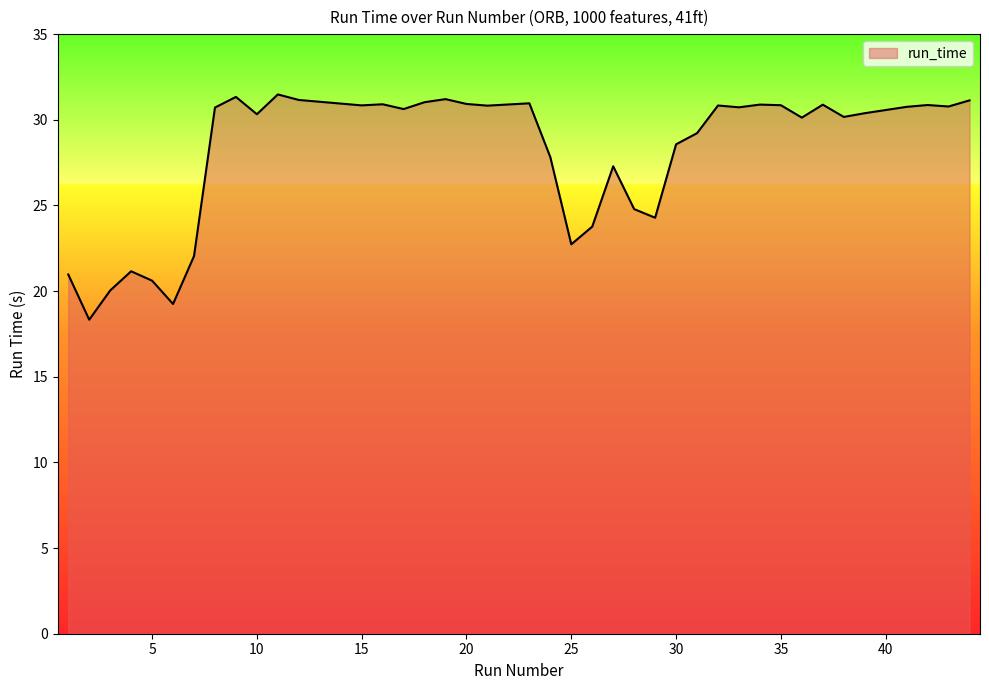

What is the minimum value shown in the chart?

18.3